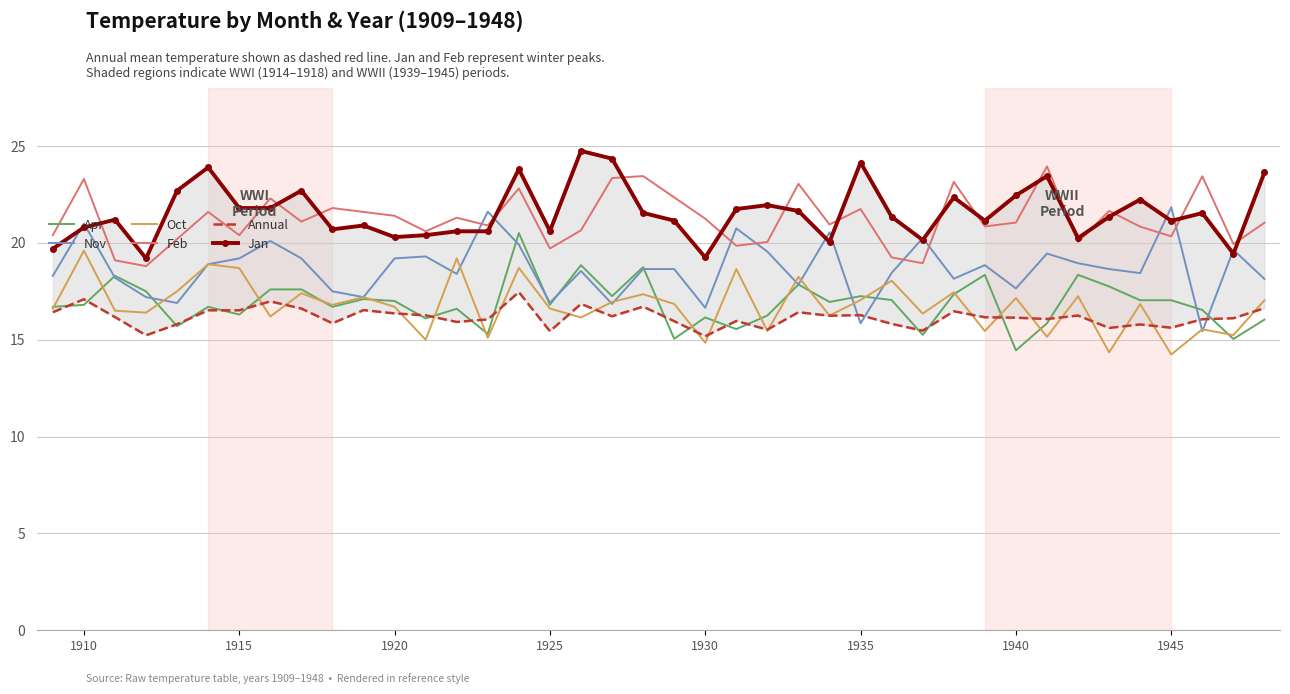

True or false: Feb and Apr cross at least once.

False